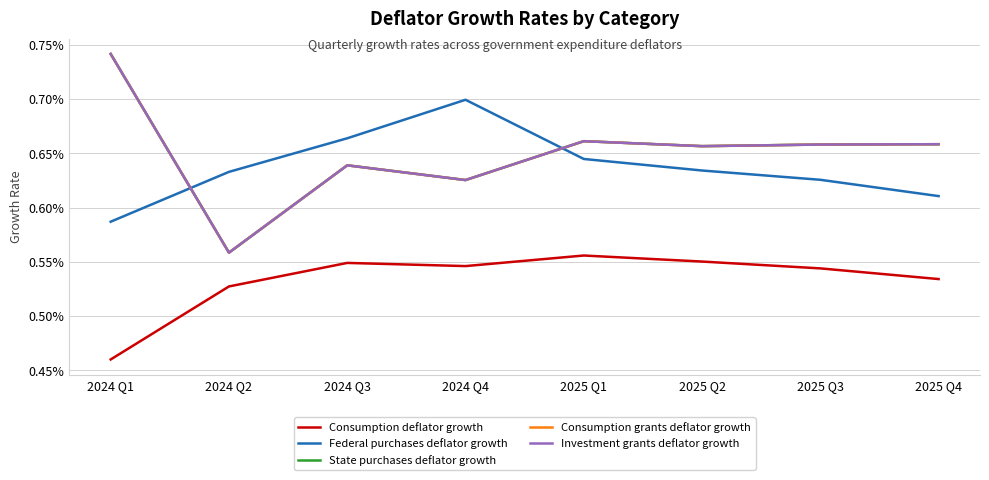

Does the chart have visible grid lines?

Yes